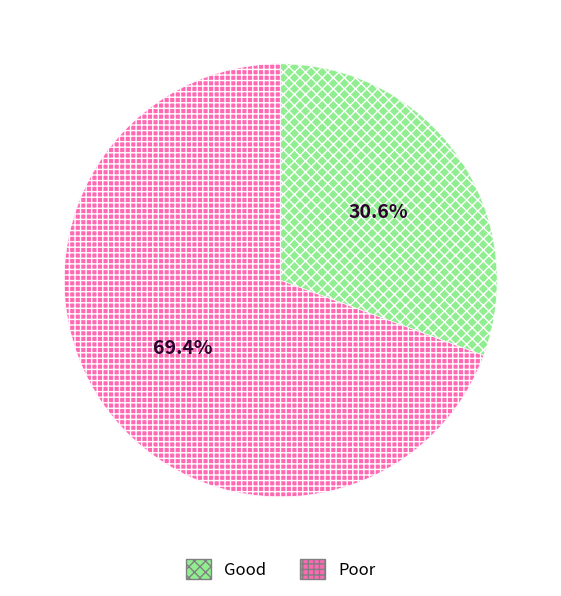

Is there a majority slice in this chart?

Yes